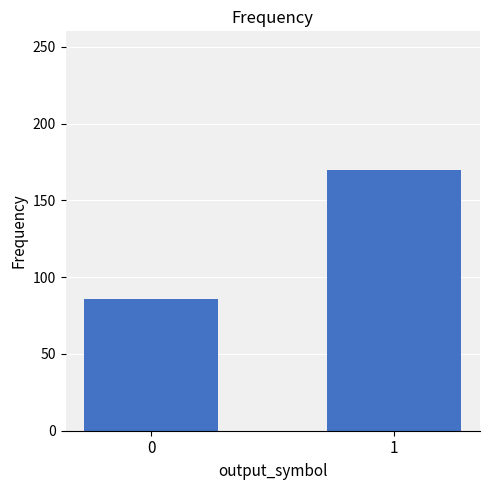

What is the ratio of the value at 1 to the value at 0?

2.0